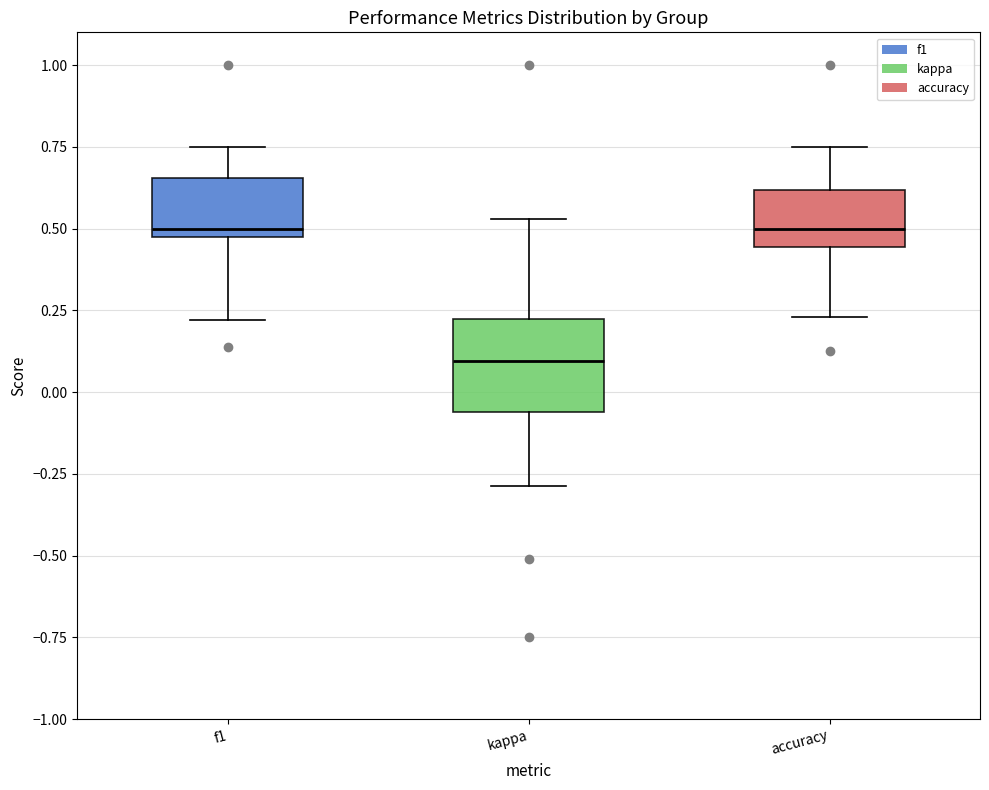

Which box is the tallest, from its lower edge to its upper edge?

kappa